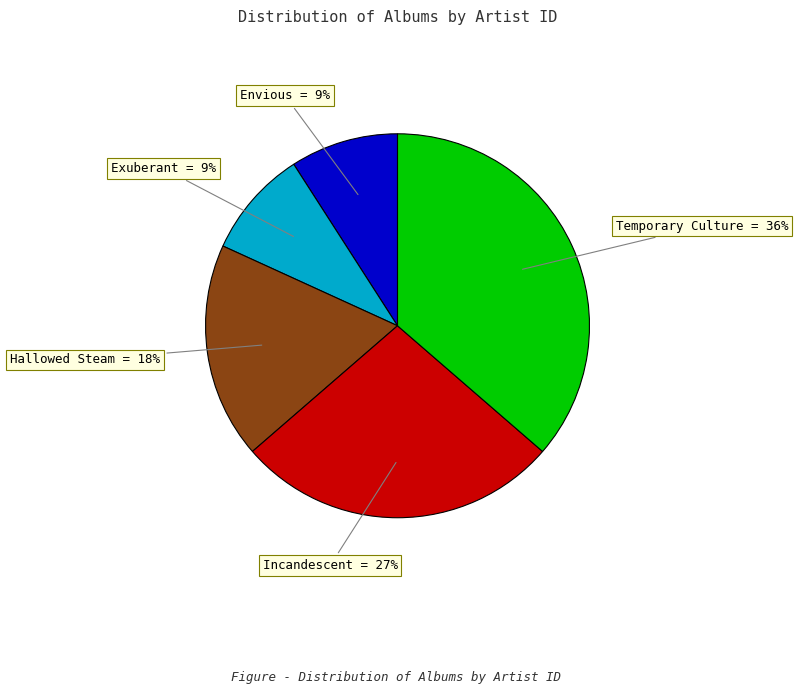

Does any single category account for the majority?

No